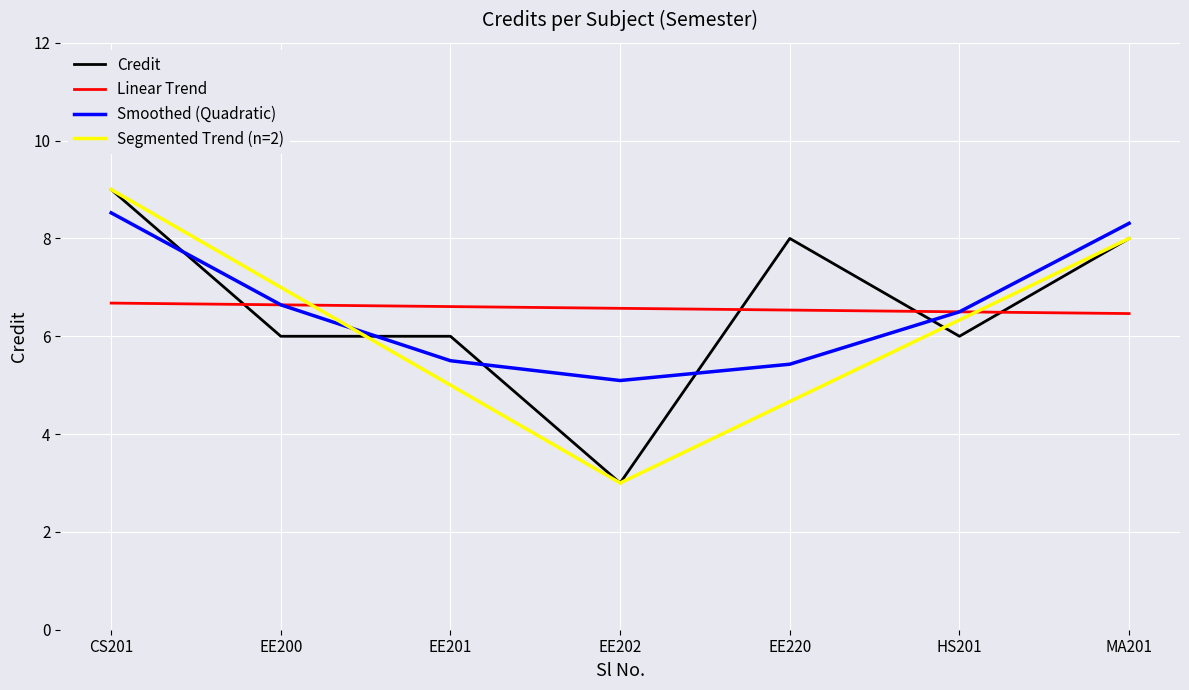

What is the maximum value for Credit?

9.0